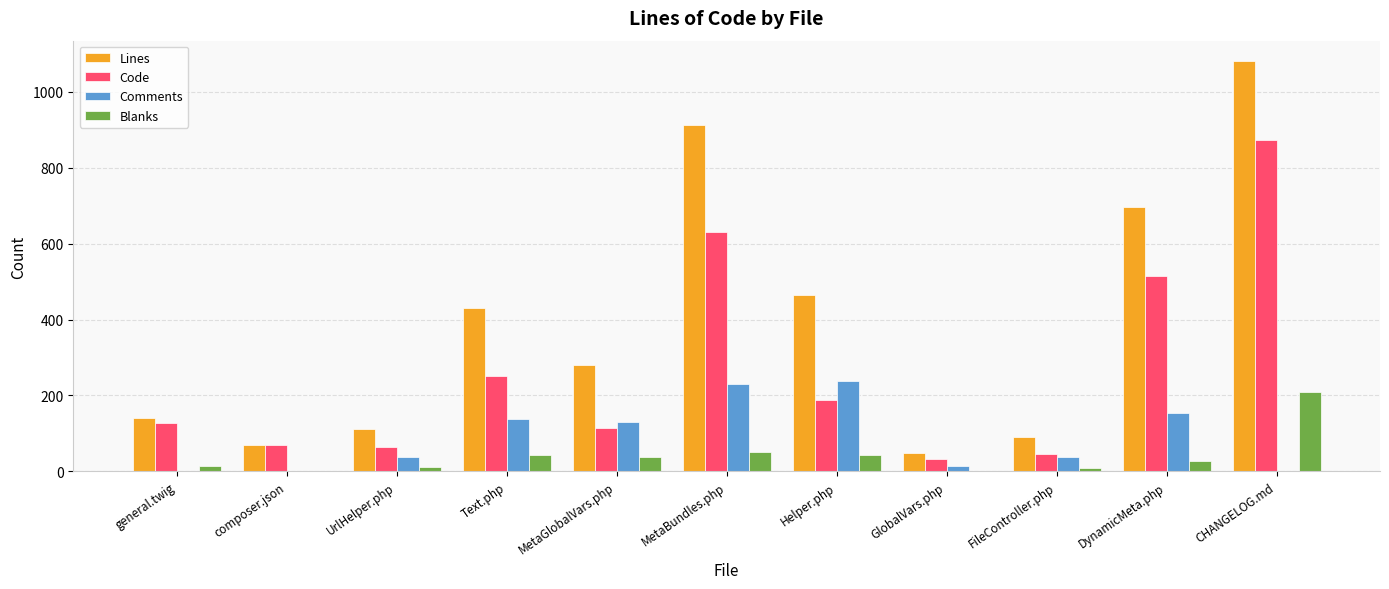

At which label does Code reach its peak?

CHANGELOG.md